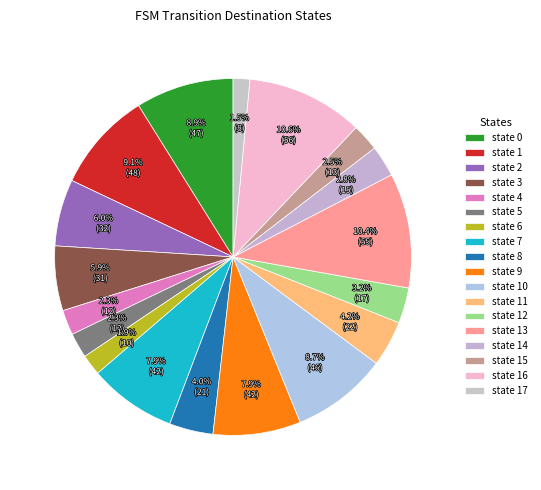

What percentage is the state 6 slice, to the nearest percent?

2%